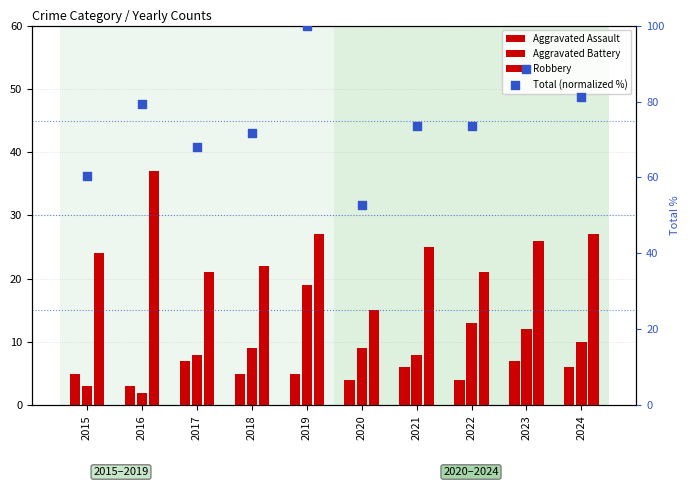

Which series reaches the maximum Y coordinate?

Total (normalized %)